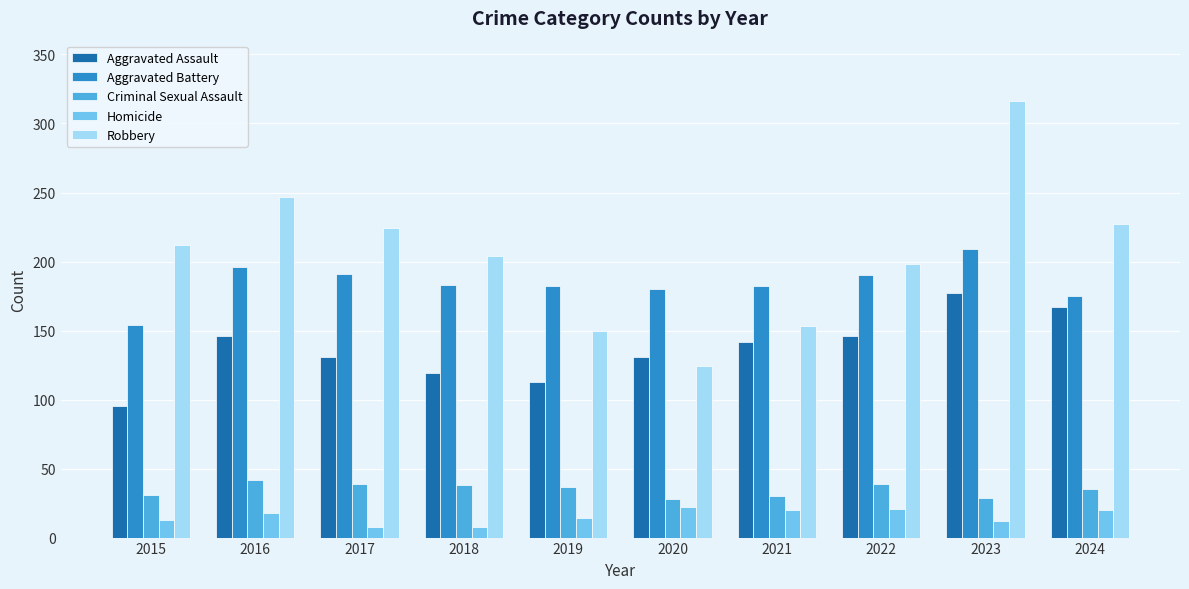

How many data points in Criminal Sexual Assault are less than 37?

5